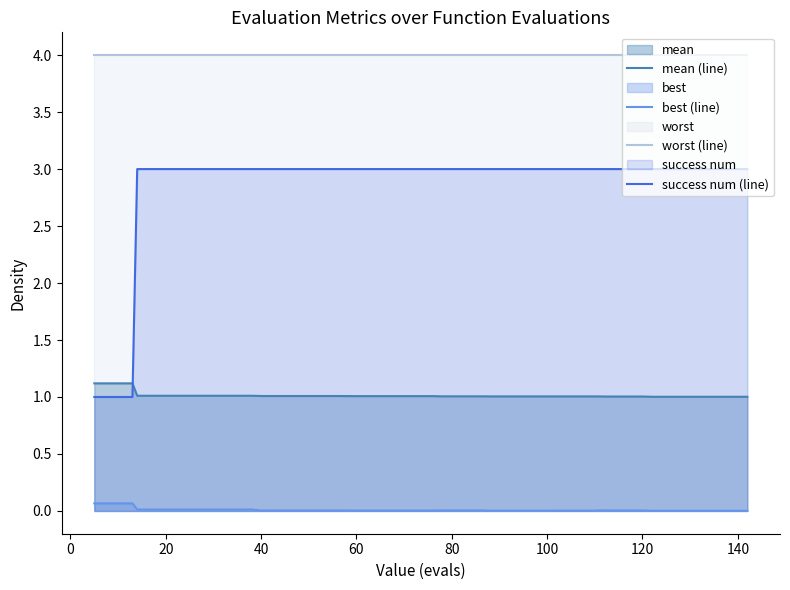

Rank the series by their maximum value, from lowest to highest.

best (line), mean (line), success num (line), worst (line)